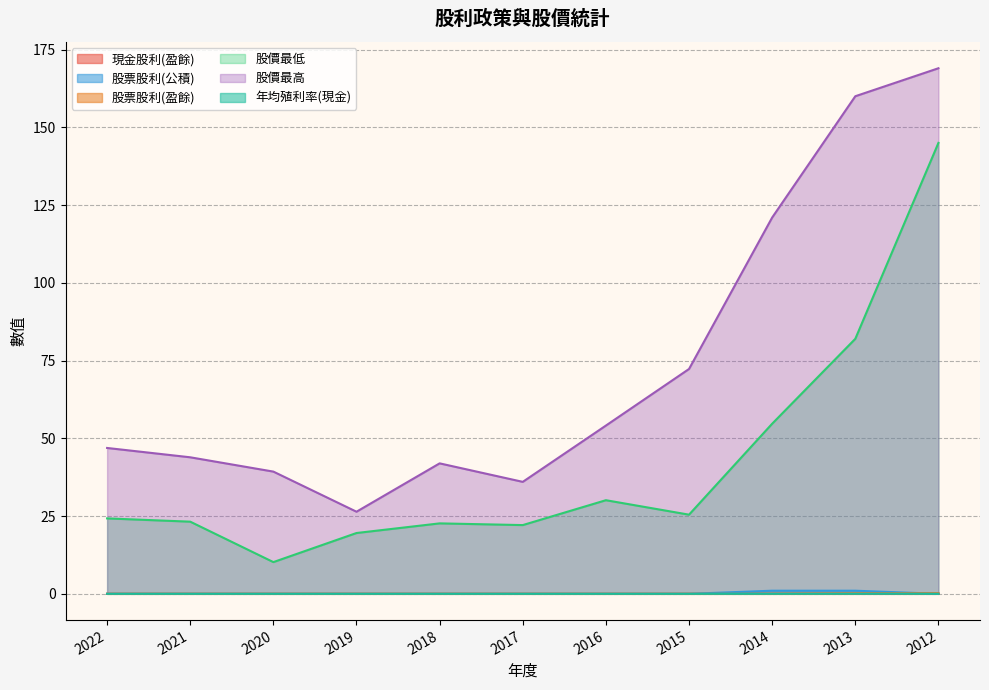

Rank the categories by 股價最低 value from lowest to highest.

2020, 2019, 2017, 2018, 2021, 2022, 2015, 2016, 2014, 2013, 2012